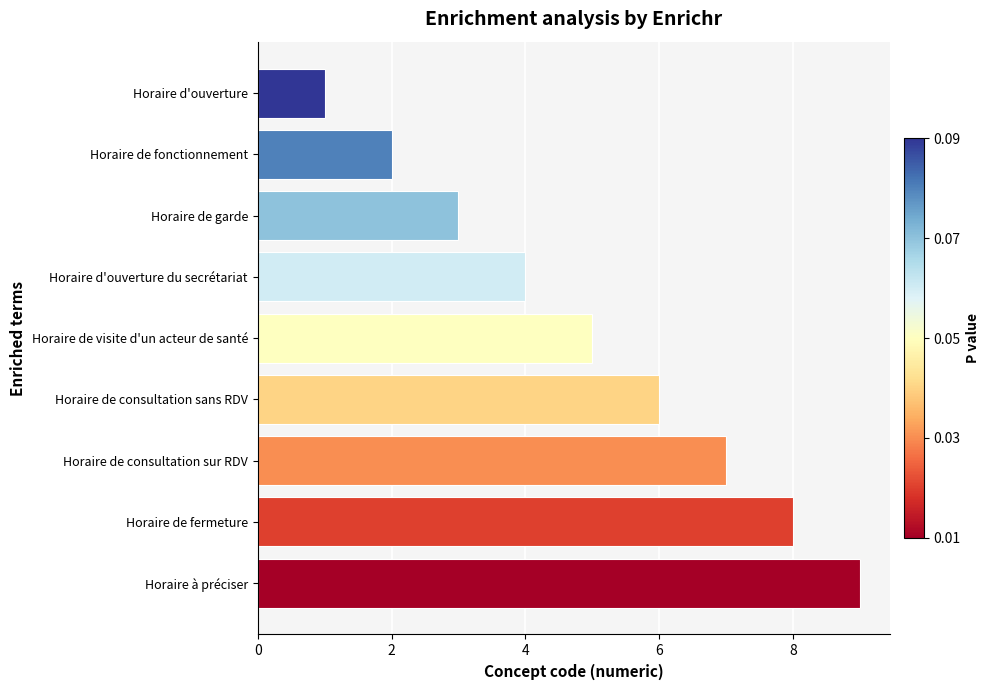

Approximately how many times larger is the value at Horaire d'ouverture du secrétariat compared to Horaire à préciser?

0.4